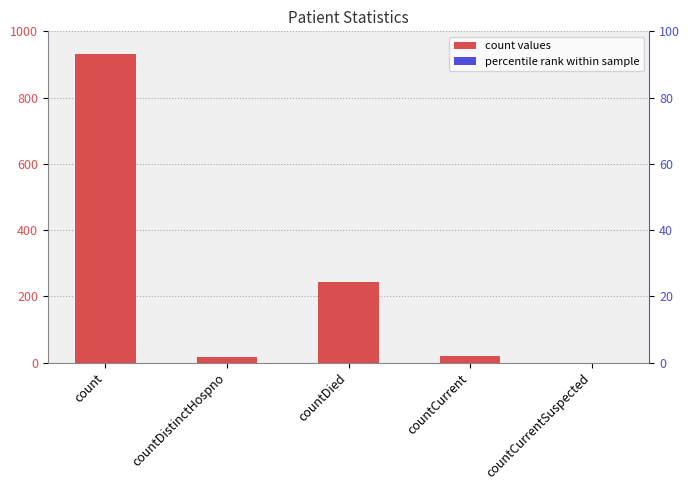

At which label does the data first exceed 21?

count